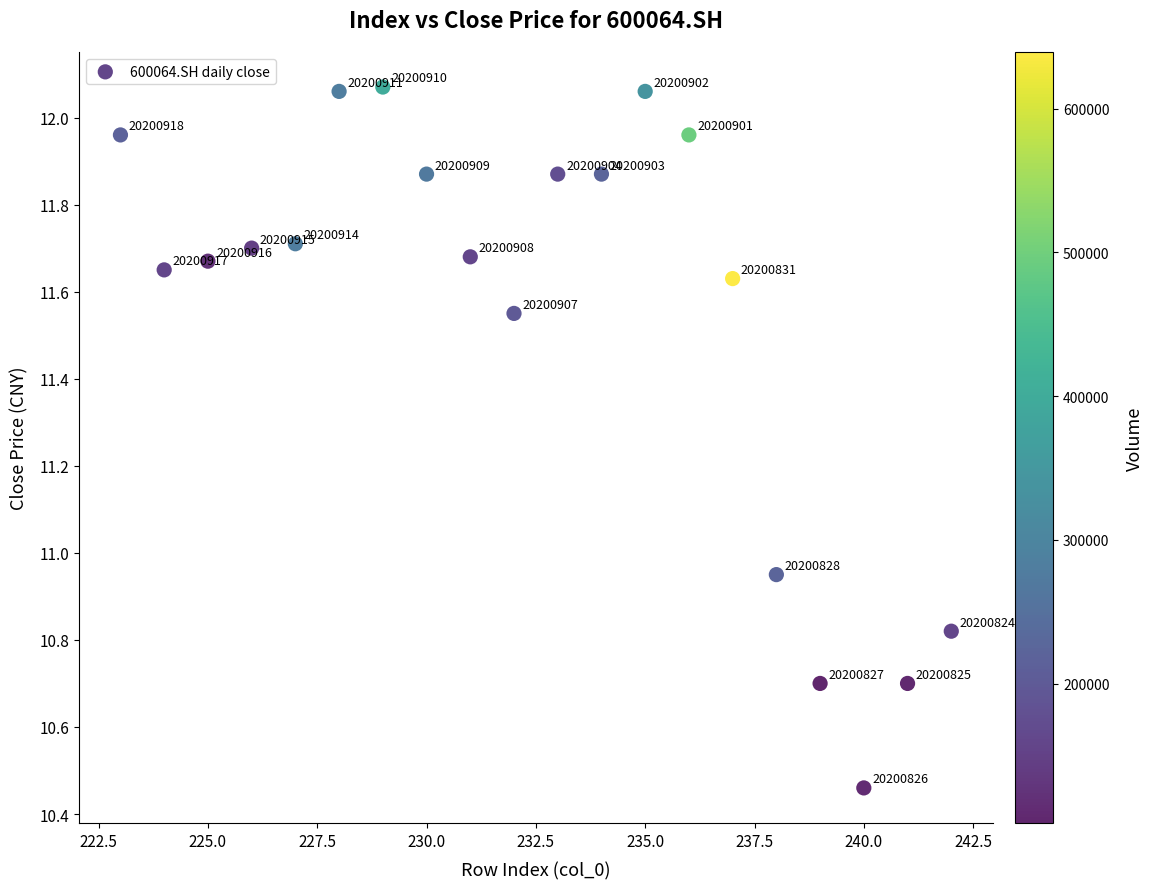

What is the range of X values (max minus min)?

19.0